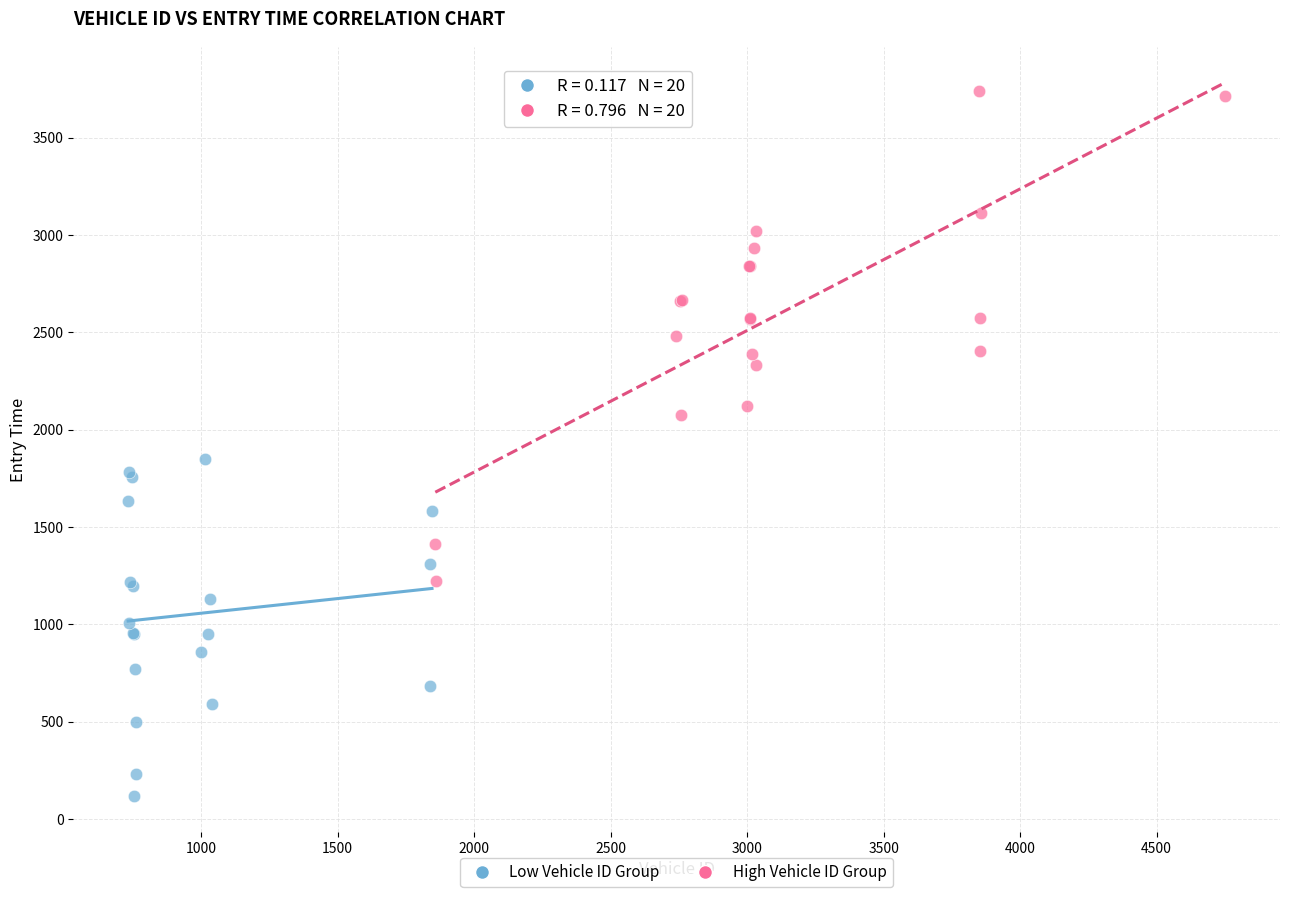

Which series has the largest Y range (max minus min)?

High Vehicle ID Group